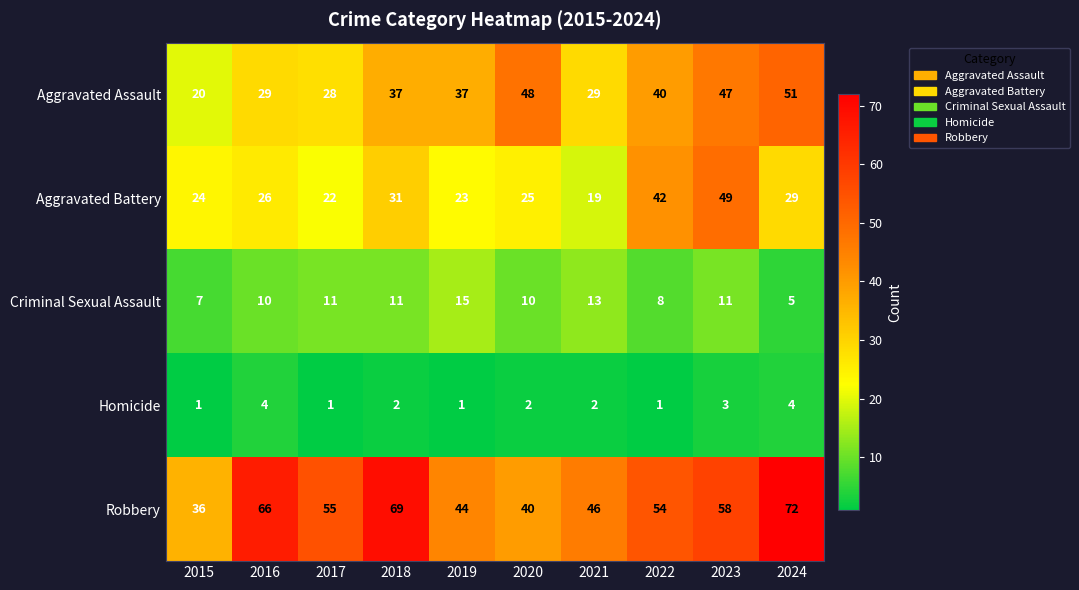

Between 2017 and 2021, which series saw the biggest shift?

Robbery